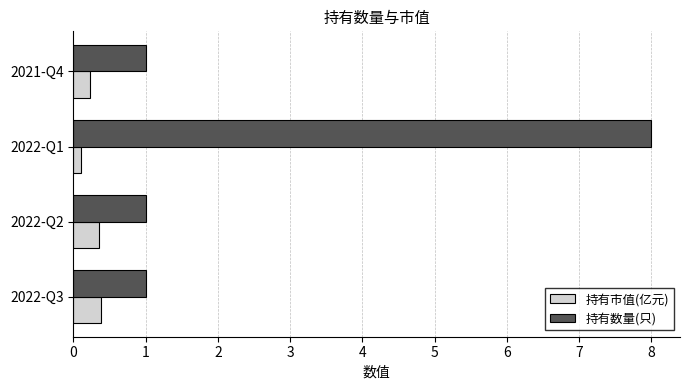

What is the sum of all 持有数量(只) values?

11.0